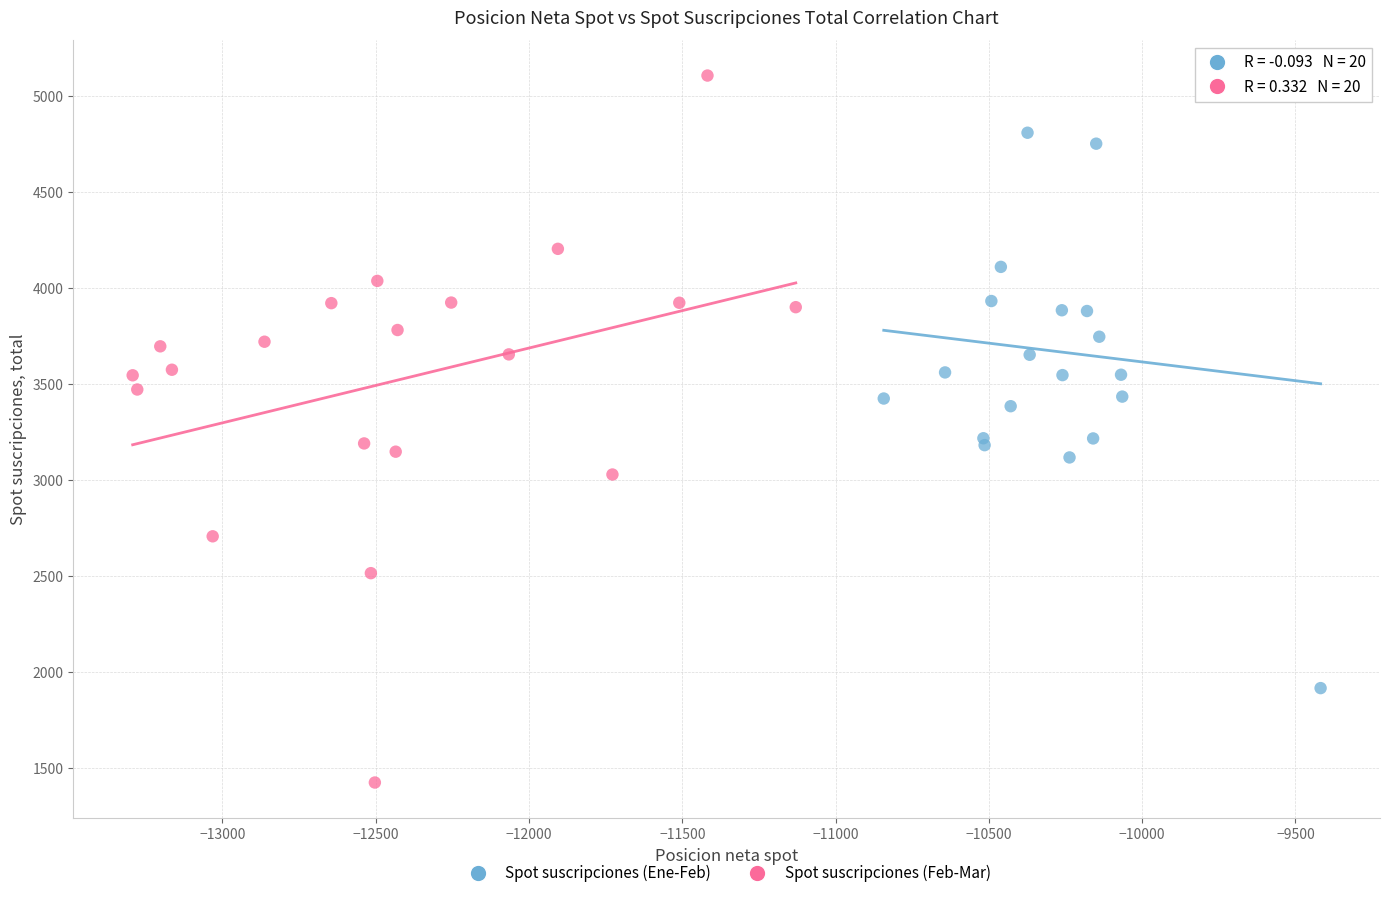

Which series contains the lowest Y value?

Spot suscripciones (Feb-Mar)